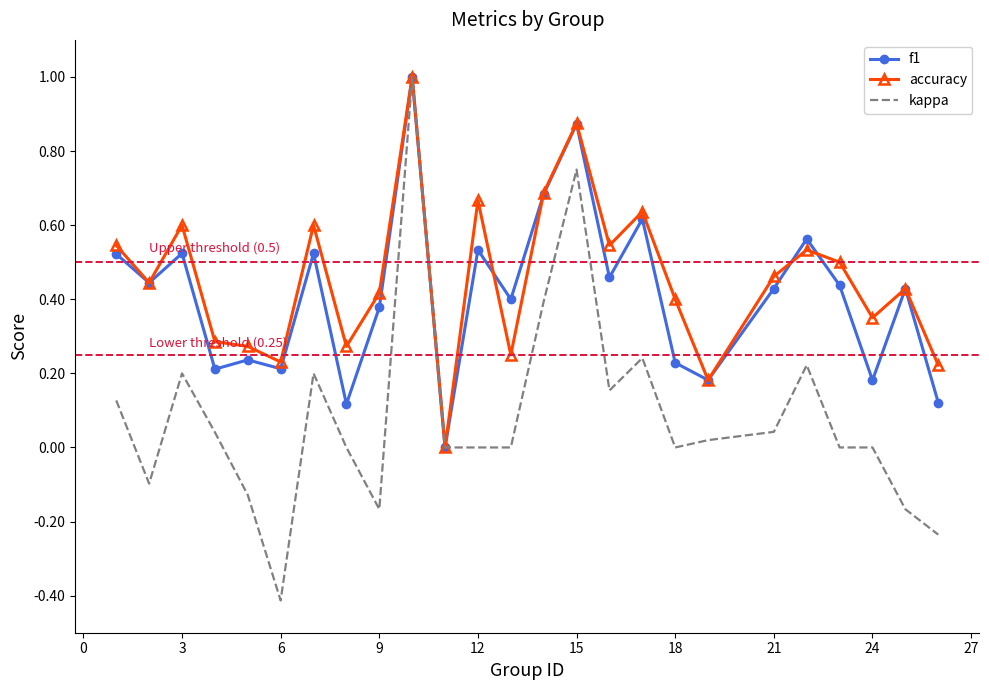

What is the smallest value displayed?

-0.4